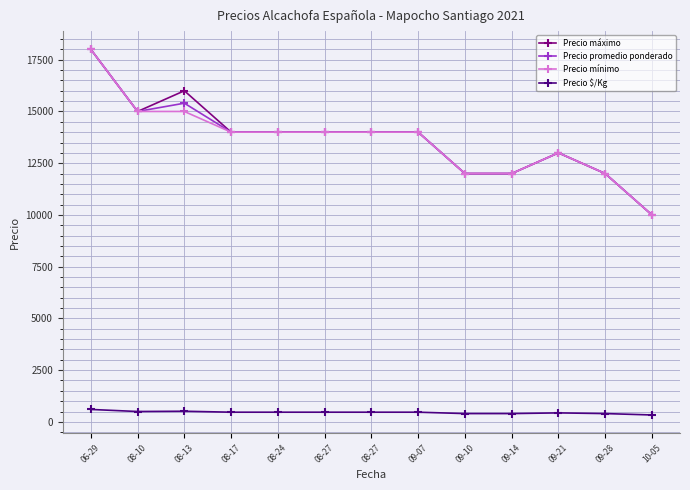

How many data points in Precio mínimo are less than 14000?

5